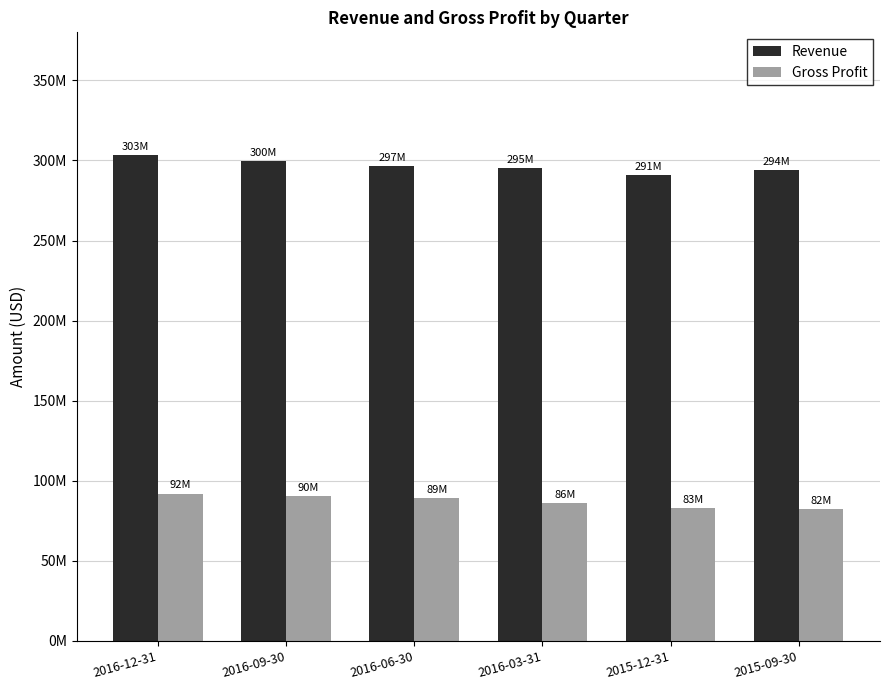

Does the chart contain any negative values?

No